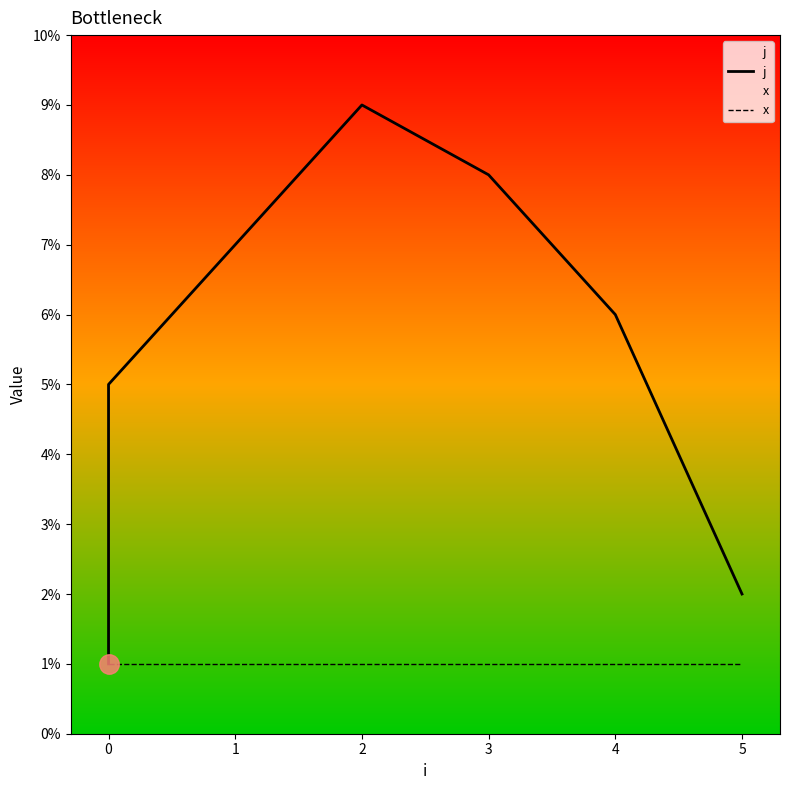

The value of x at 0 is 2. True or false?

False